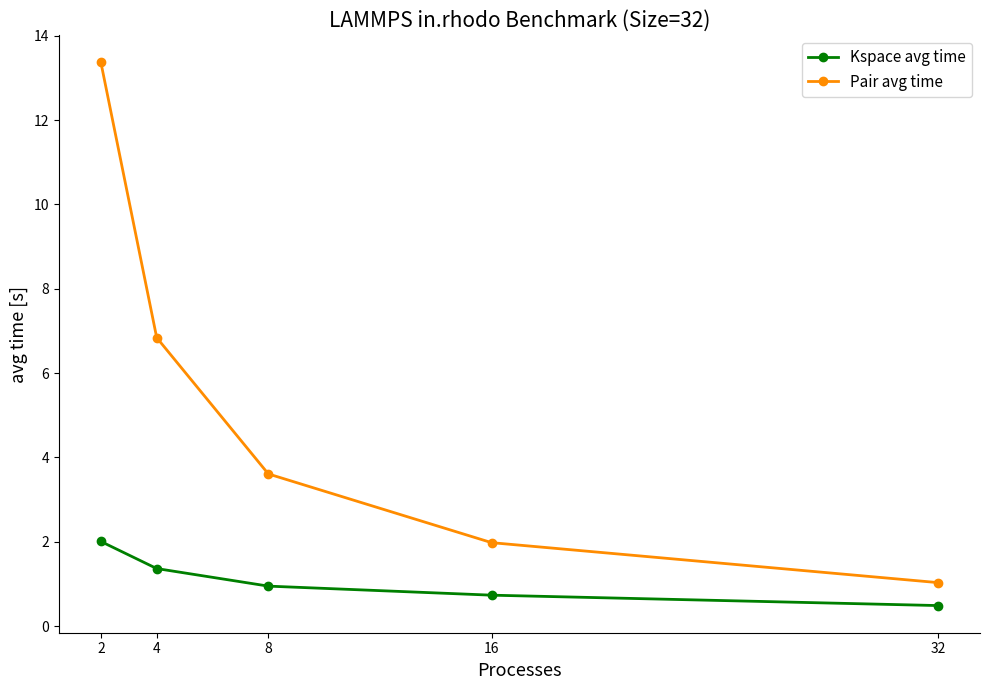

Which category has the highest value in the Pair avg time series?

2